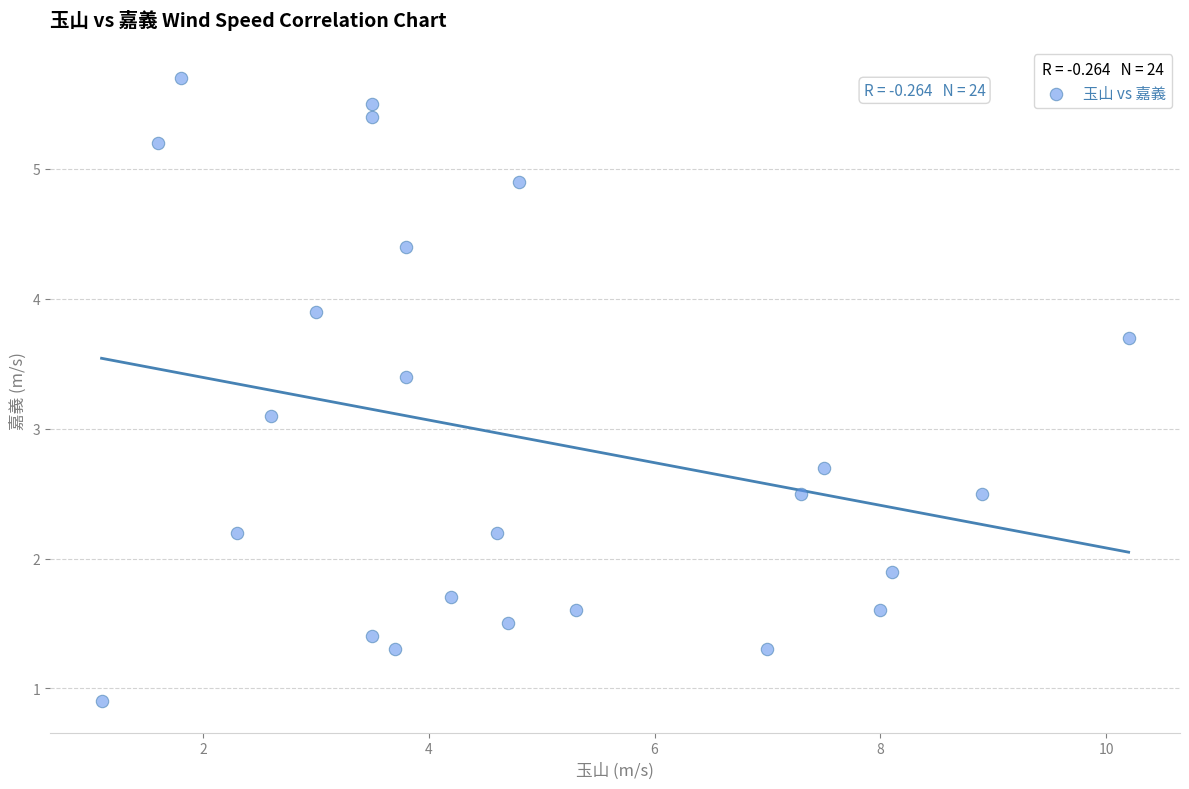

What Y value in the scatter plot is closest to 3?

3.1